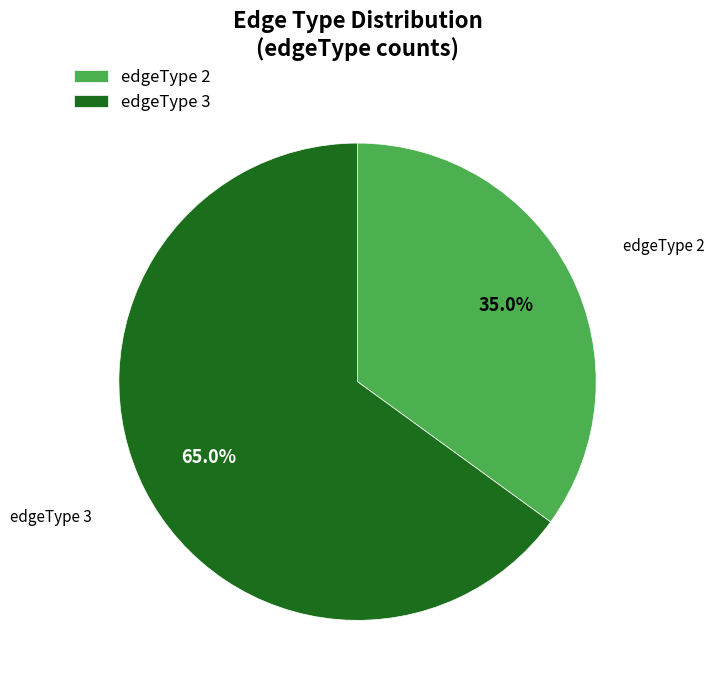

What is the ratio of the value at edgeType 2 to the value at edgeType 3?

0.5